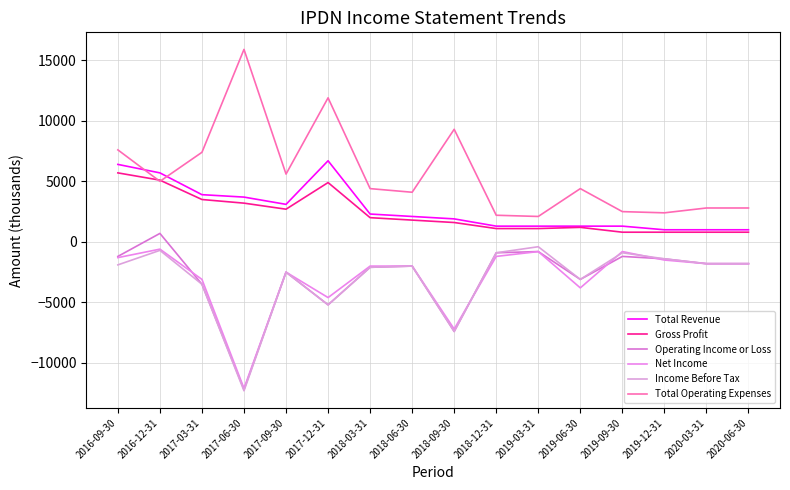

How many categories are shown in the chart?

16